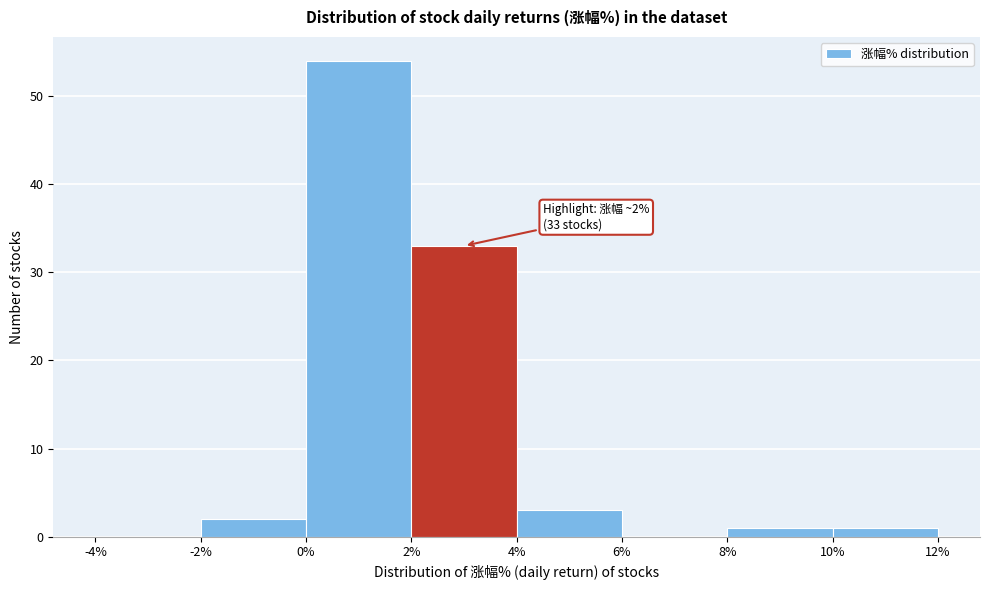

Which range on the x-axis has the tallest bar?

0% to 2%